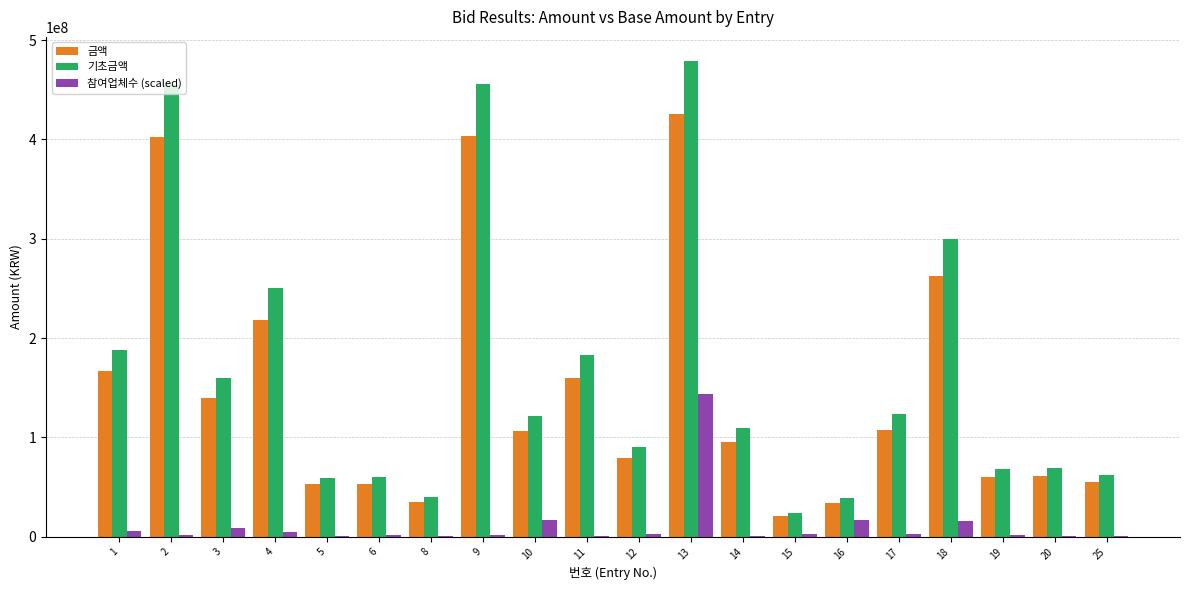

What is the sum of all 금액 values?

2938766675.0